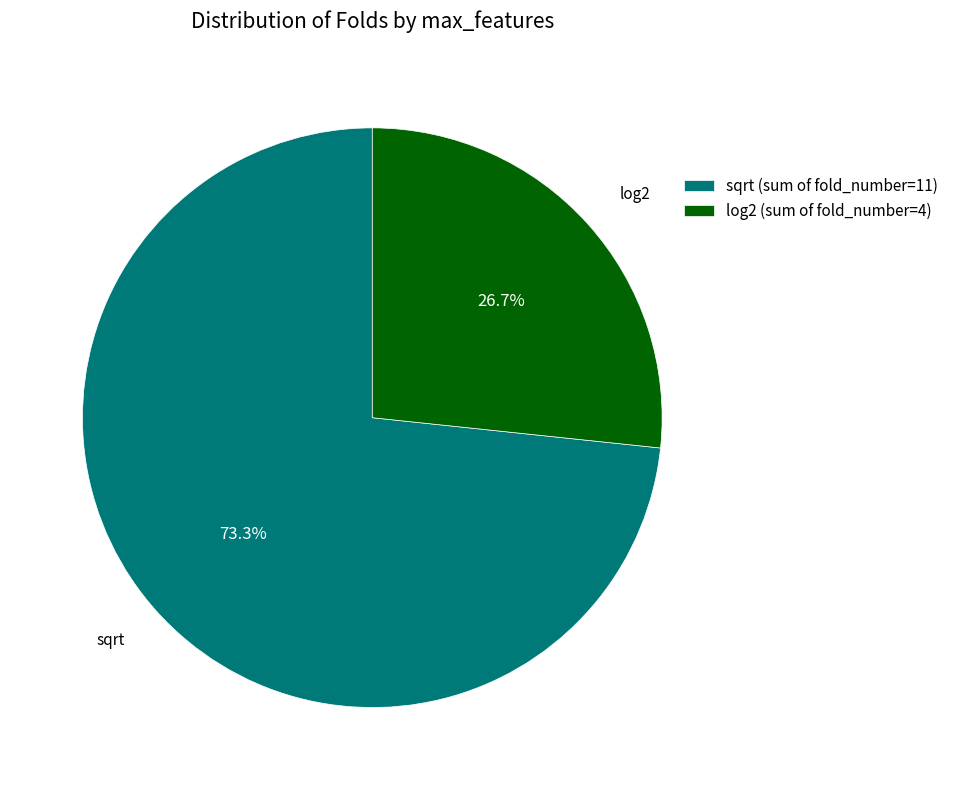

What portion of the pie excludes sqrt?

26.7%